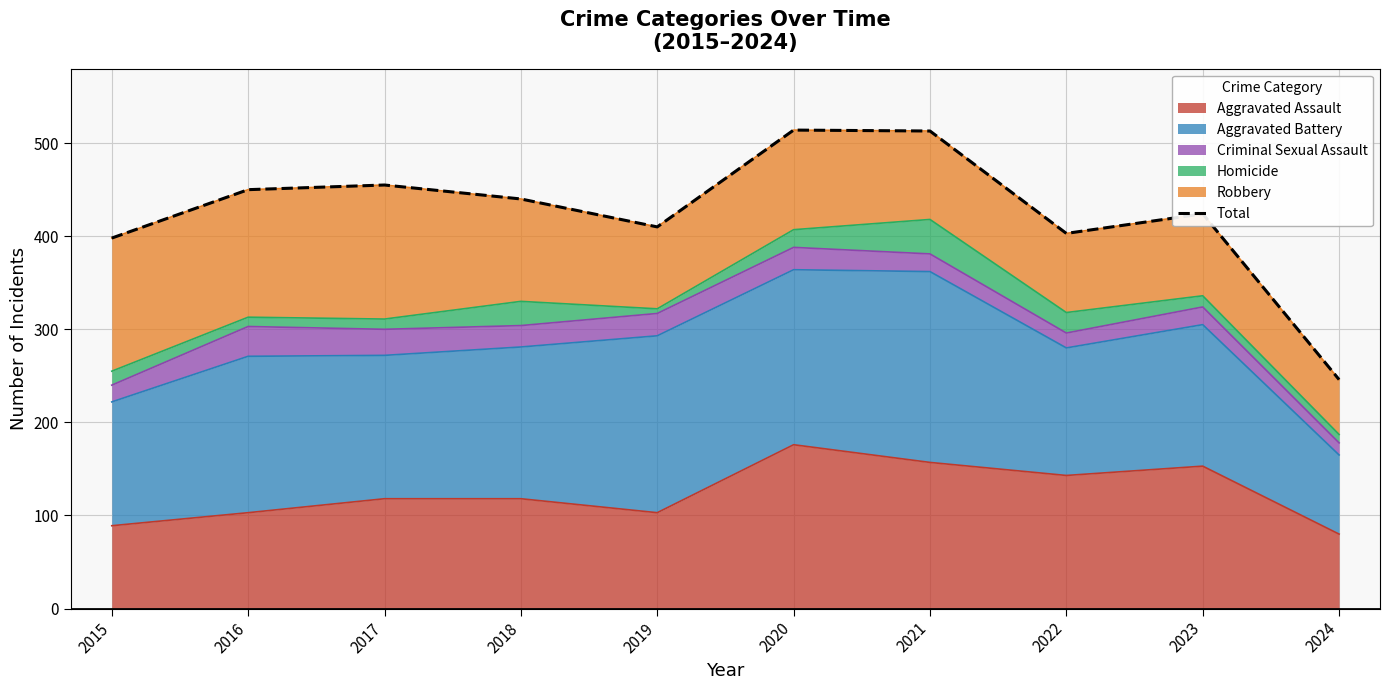

Rank the categories by value from lowest to highest.

2024, 2015, 2022, 2019, 2023, 2018, 2016, 2017, 2021, 2020